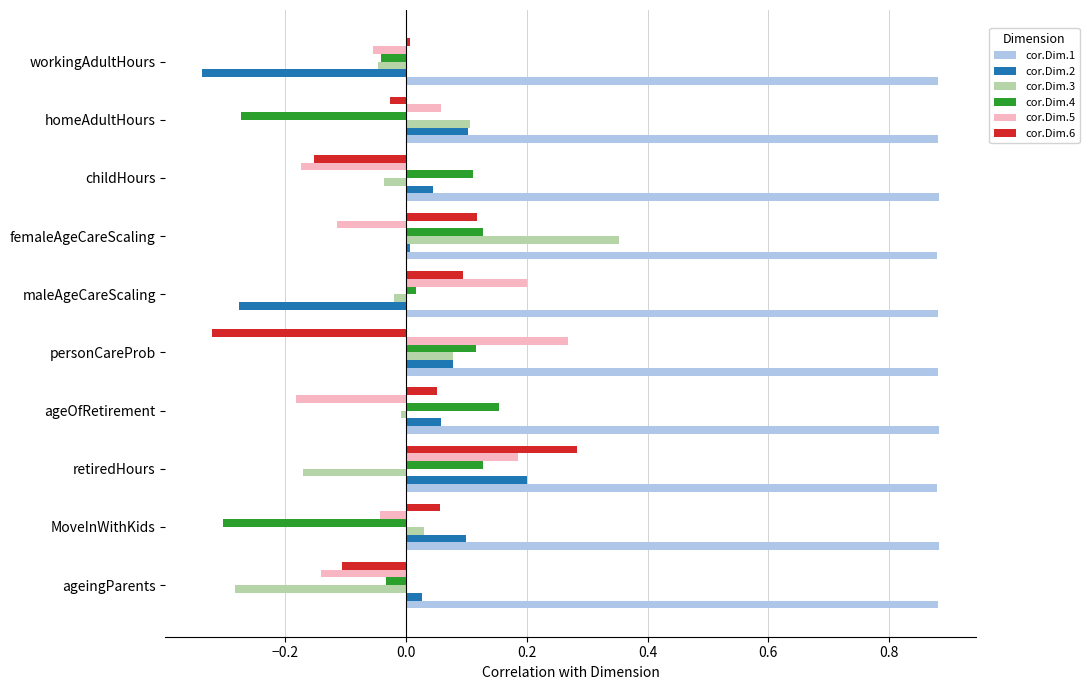

Is it true that cor.Dim.4 equals 0.0 at ageOfRetirement?

False